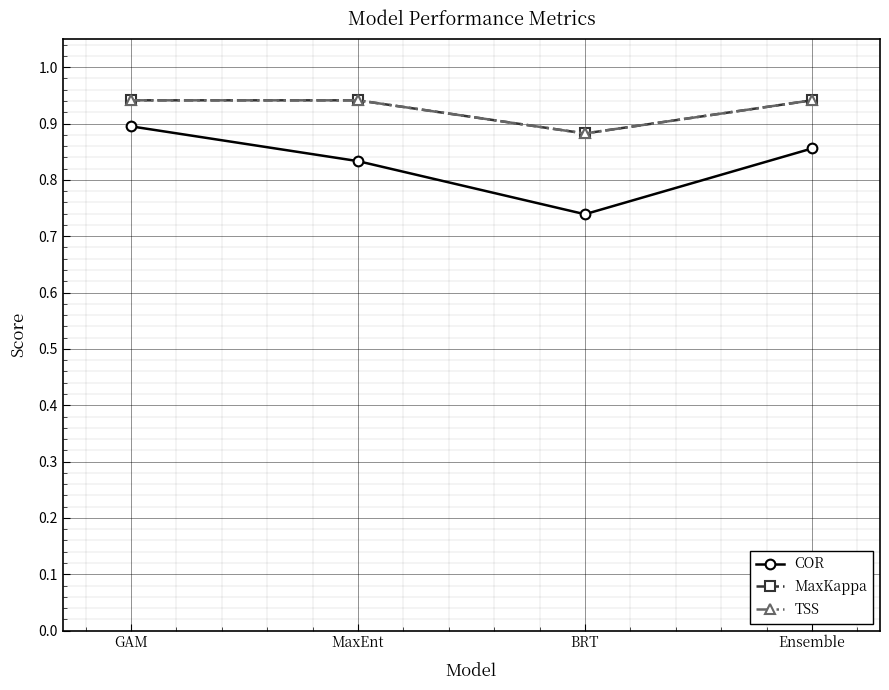

True or false: MaxKappa and TSS cross at least once.

False